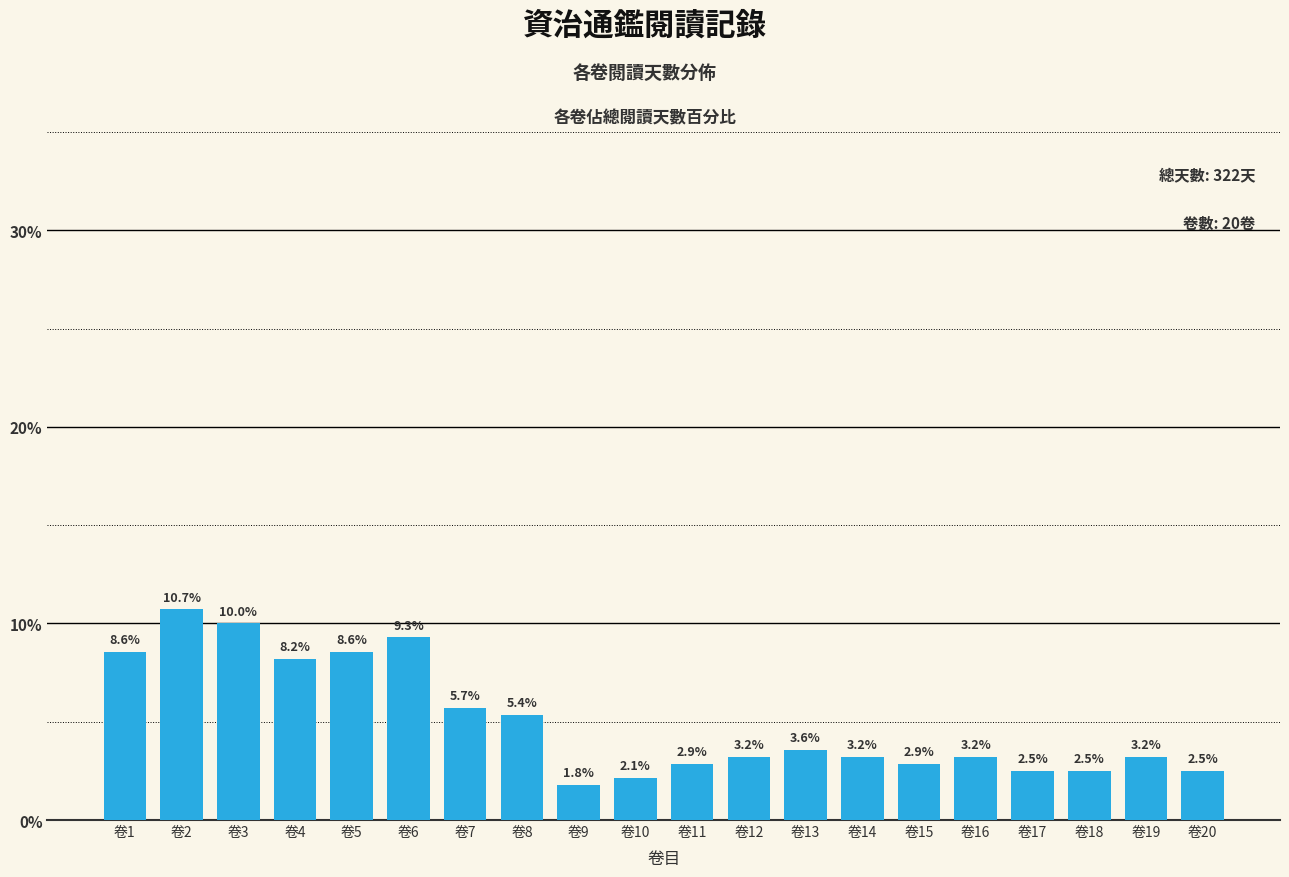

At which category does the chart reach its peak across all series?

卷2